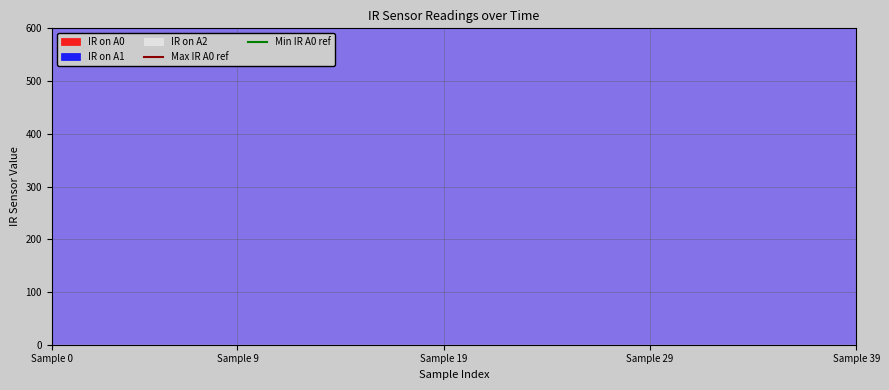

The Max IR A0 ref series shows 3463 at Sample 9. True or false?

False